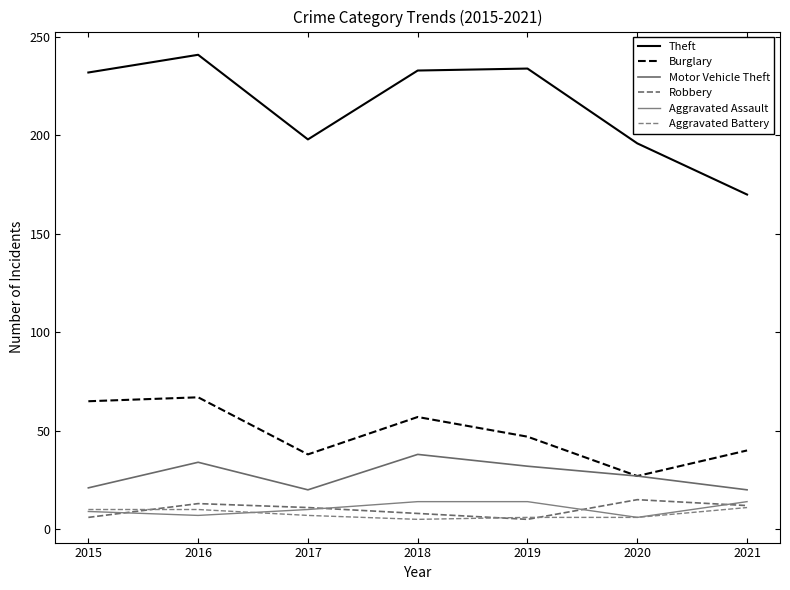

At which category does Theft reach its first local valley?

2017